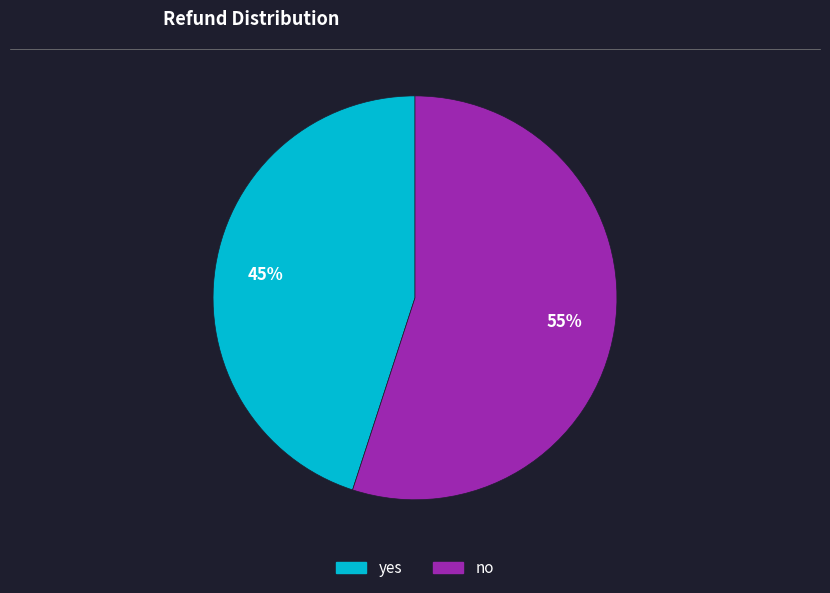

What percentage is the no slice, to the nearest percent?

55%